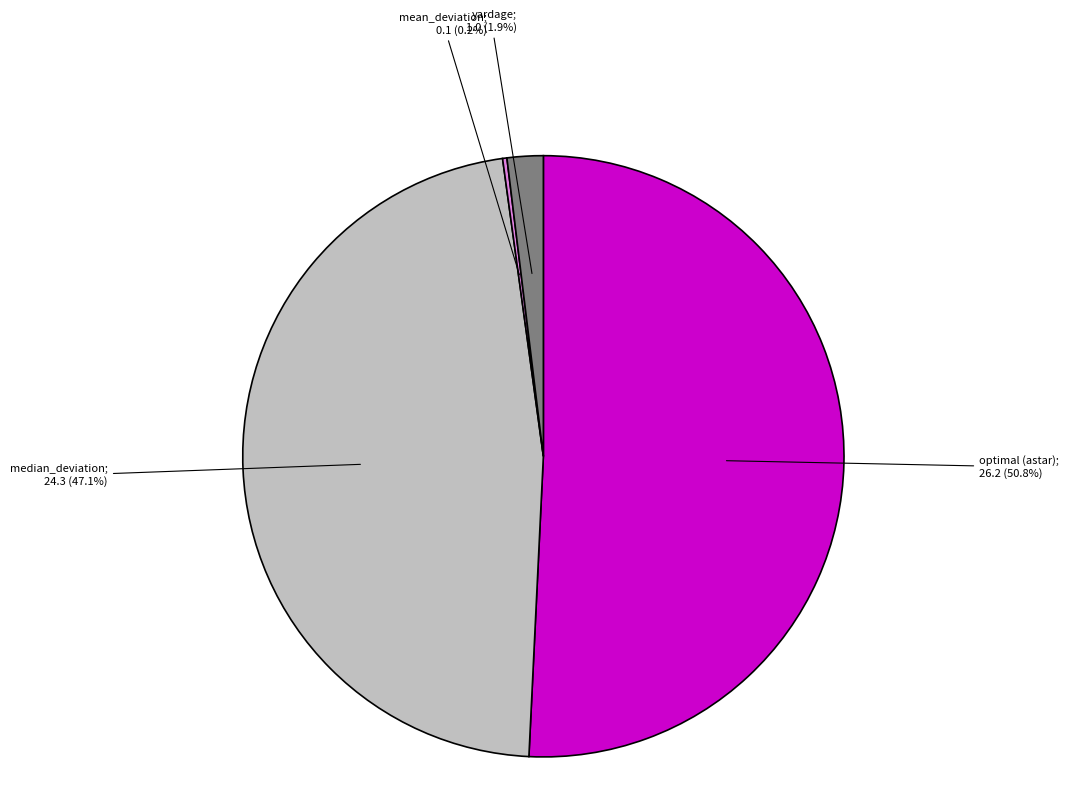

Is there a majority slice in this chart?

Yes